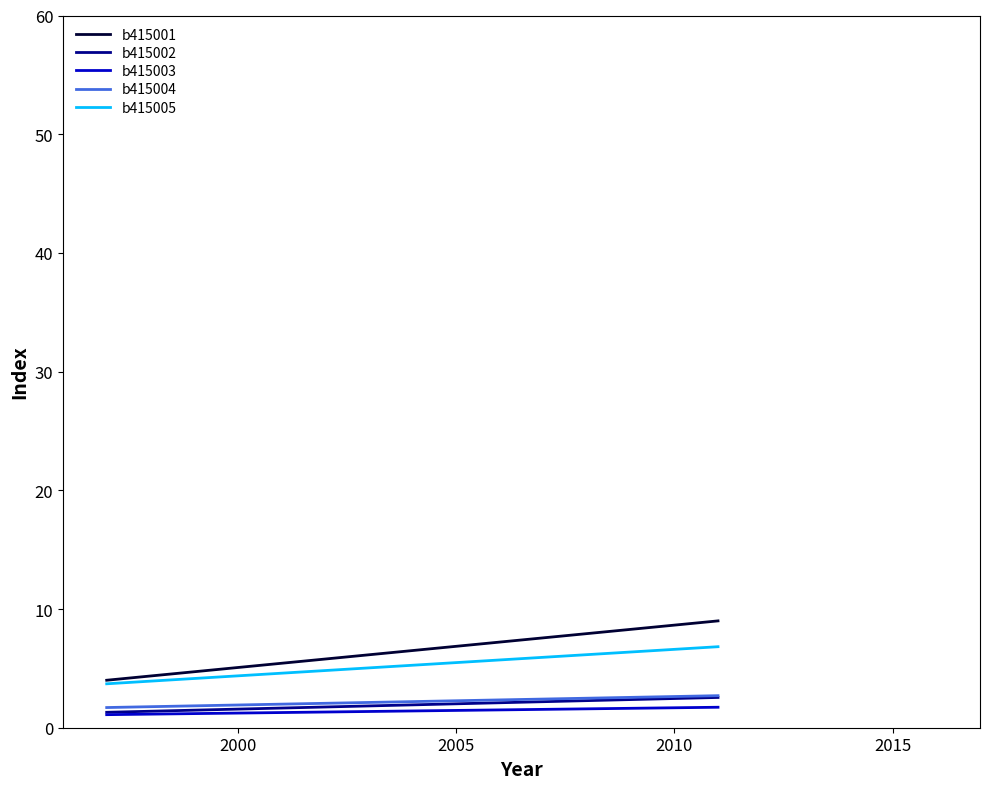

Which series has the largest range (max minus min)?

b415001